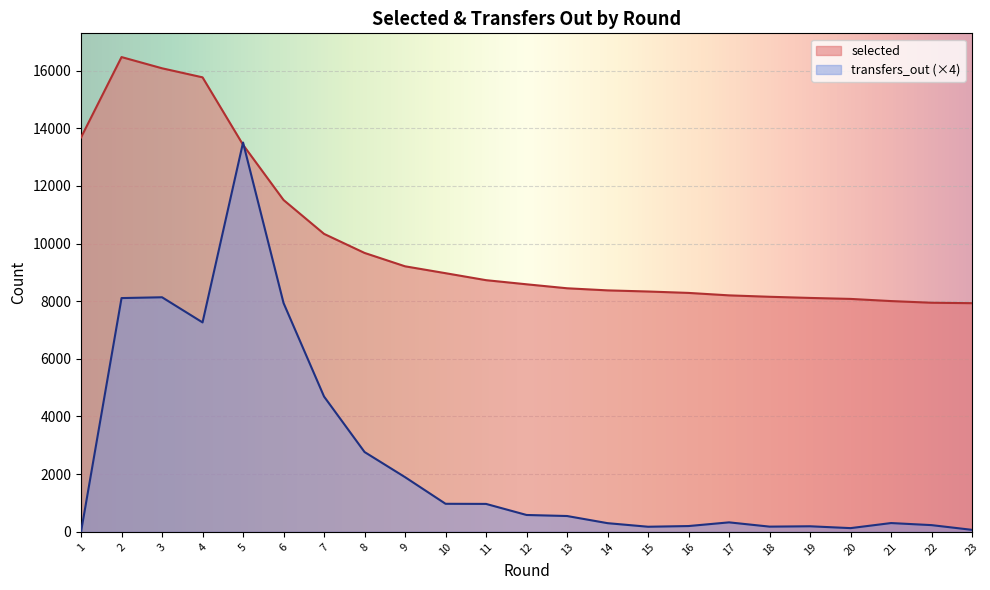

What is the difference between the maximum and minimum values in the selected series?

8537